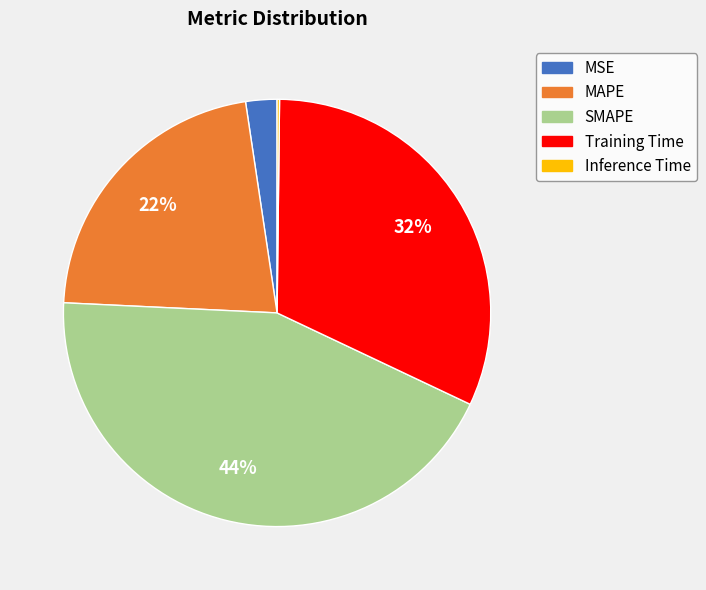

Which has a higher value, Training Time or MSE?

Training Time